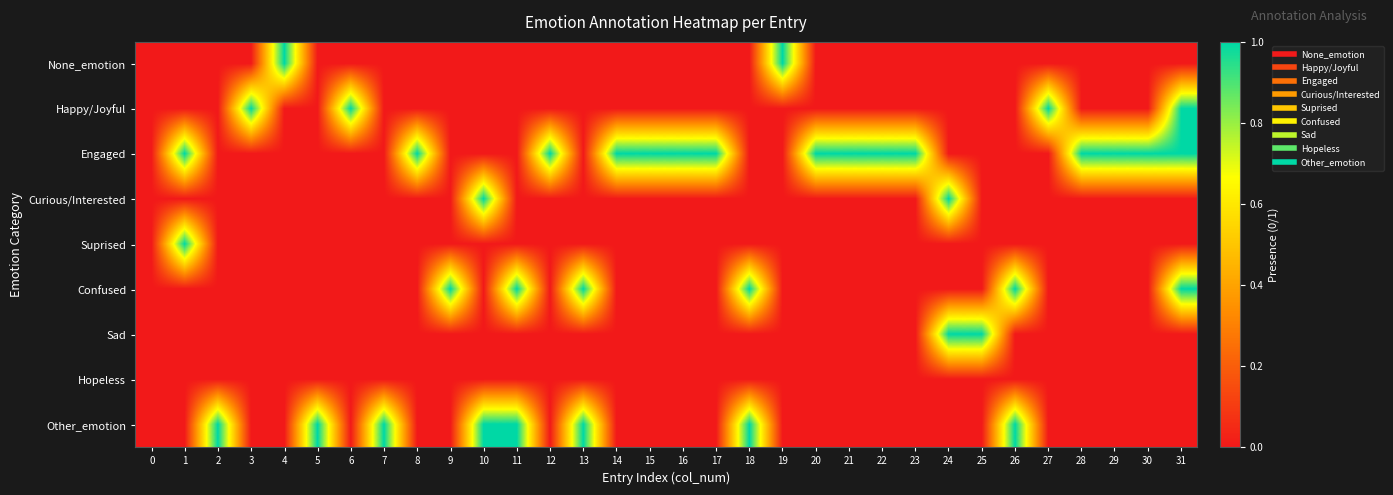

Reading left to right, transcribe all the data shown in this chart.

None_emotion: 0=0	1=0	2=0	3=0	4=1	5=0	6=0	7=0	8=0	9=0	10=0	11=0	12=0	13=0	14=0	15=0	16=0	17=0	18=0	19=1	20=0	21=0	22=0	23=0	24=0	25=0	26=0	27=0	28=0	29=0	30=0	31=0
Happy/Joyful: 0=0	1=0	2=0	3=1	4=0	5=0	6=1	7=0	8=0	9=0	10=0	11=0	12=0	13=0	14=0	15=0	16=0	17=0	18=0	19=0	20=0	21=0	22=0	23=0	24=0	25=0	26=0	27=1	28=0	29=0	30=0	31=1
Engaged: 0=0	1=1	2=0	3=0	4=0	5=0	6=0	7=0	8=1	9=0	10=0	11=0	12=1	13=0	14=1	15=1	16=1	17=1	18=0	19=0	20=1	21=1	22=1	23=1	24=0	25=0	26=0	27=0	28=1	29=1	30=1	31=1
Curious/Interested: 0=0	1=0	2=0	3=0	4=0	5=0	6=0	7=0	8=0	9=0	10=1	11=0	12=0	13=0	14=0	15=0	16=0	17=0	18=0	19=0	20=0	21=0	22=0	23=0	24=1	25=0	26=0	27=0	28=0	29=0	30=0	31=0
Suprised: 0=0	1=1	2=0	3=0	4=0	5=0	6=0	7=0	8=0	9=0	10=0	11=0	12=0	13=0	14=0	15=0	16=0	17=0	18=0	19=0	20=0	21=0	22=0	23=0	24=0	25=0	26=0	27=0	28=0	29=0	30=0	31=0
Confused: 0=0	1=0	2=0	3=0	4=0	5=0	6=0	7=0	8=0	9=1	10=0	11=1	12=0	13=1	14=0	15=0	16=0	17=0	18=1	19=0	20=0	21=0	22=0	23=0	24=0	25=0	26=1	27=0	28=0	29=0	30=0	31=1
Sad: 0=0	1=0	2=0	3=0	4=0	5=0	6=0	7=0	8=0	9=0	10=0	11=0	12=0	13=0	14=0	15=0	16=0	17=0	18=0	19=0	20=0	21=0	22=0	23=0	24=1	25=1	26=0	27=0	28=0	29=0	30=0	31=0
Hopeless: 0=0	1=0	2=0	3=0	4=0	5=0	6=0	7=0	8=0	9=0	10=0	11=0	12=0	13=0	14=0	15=0	16=0	17=0	18=0	19=0	20=0	21=0	22=0	23=0	24=0	25=0	26=0	27=0	28=0	29=0	30=0	31=0
Other_emotion: 0=0	1=0	2=1	3=0	4=0	5=1	6=0	7=1	8=0	9=0	10=1	11=1	12=0	13=1	14=0	15=0	16=0	17=0	18=1	19=0	20=0	21=0	22=0	23=0	24=0	25=0	26=1	27=0	28=0	29=0	30=0	31=0